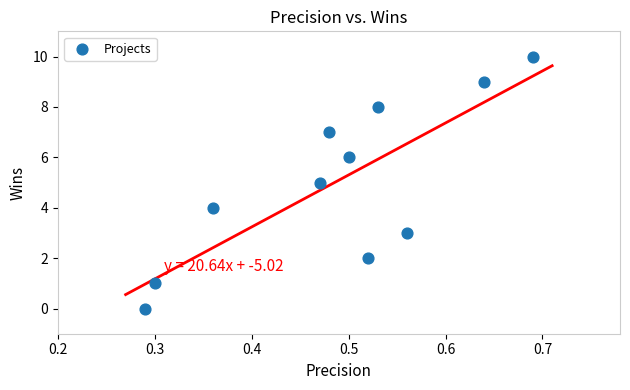

What is the range of Y values (max minus min)?

10